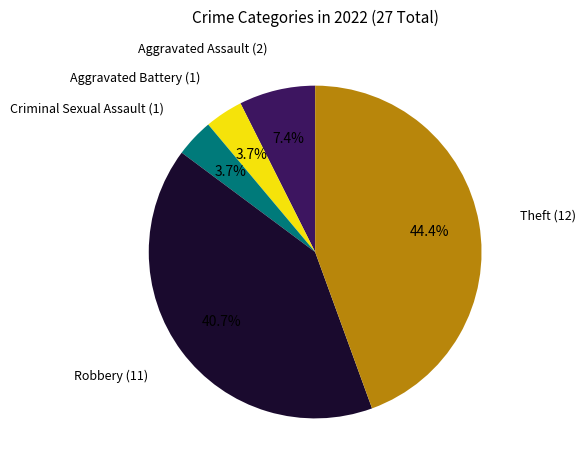

Is there a majority slice in this chart?

No